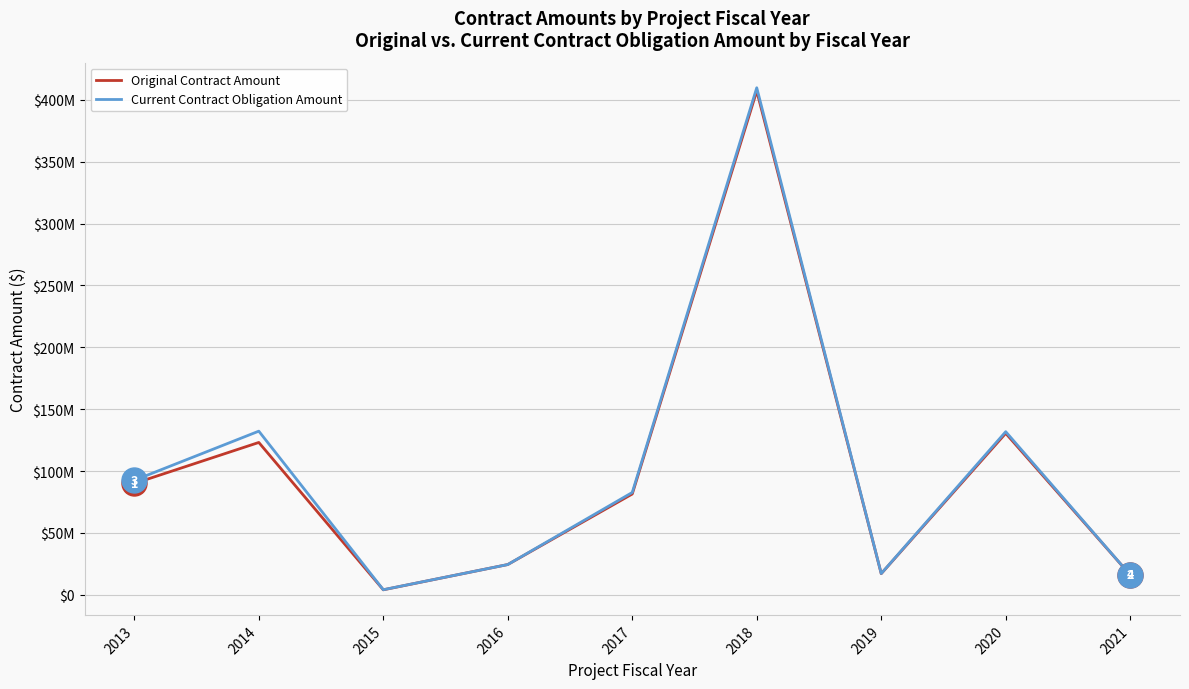

Does the chart have visible grid lines?

Yes